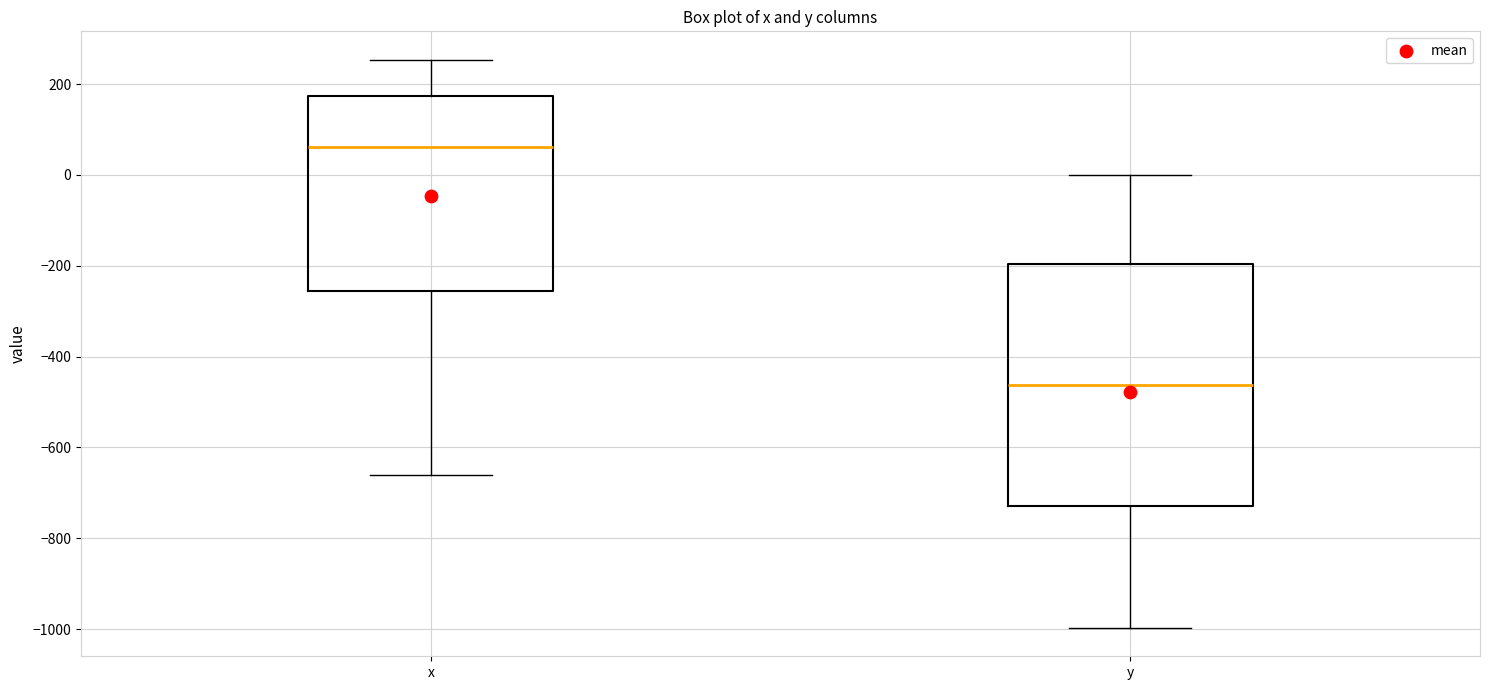

Which box is the tallest, from its lower edge to its upper edge?

y